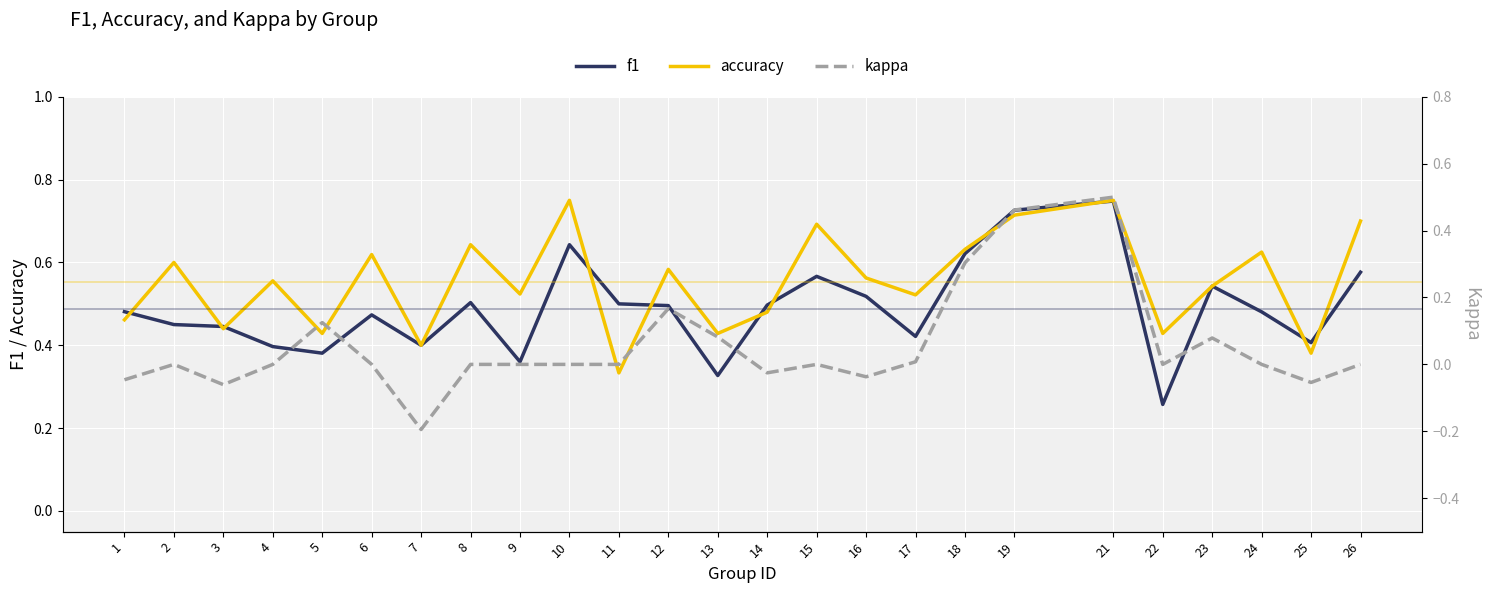

Is it true that f1 equals 0.4 at 3?

True